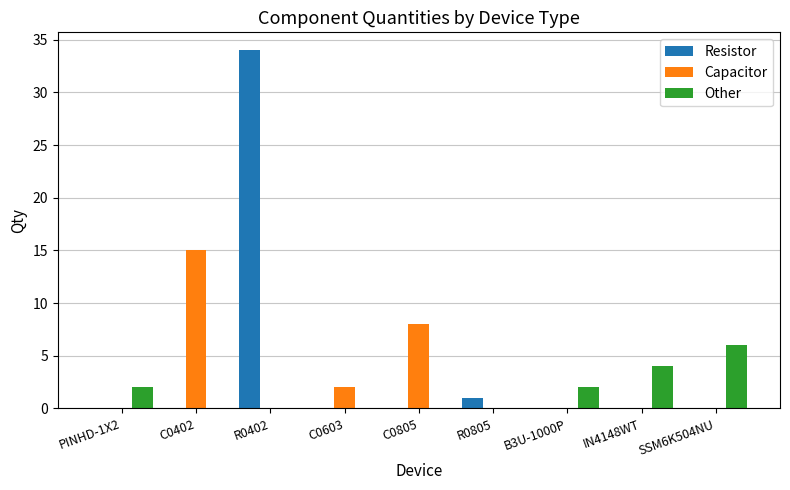

At which category is the sum across all series the highest?

R0402